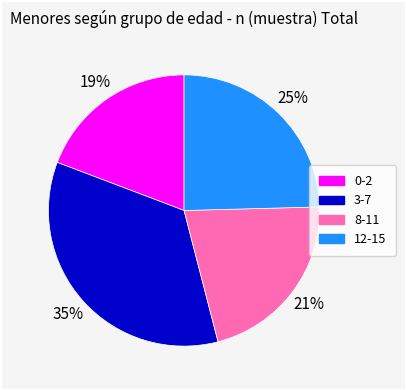

Is there a majority slice in this chart?

No